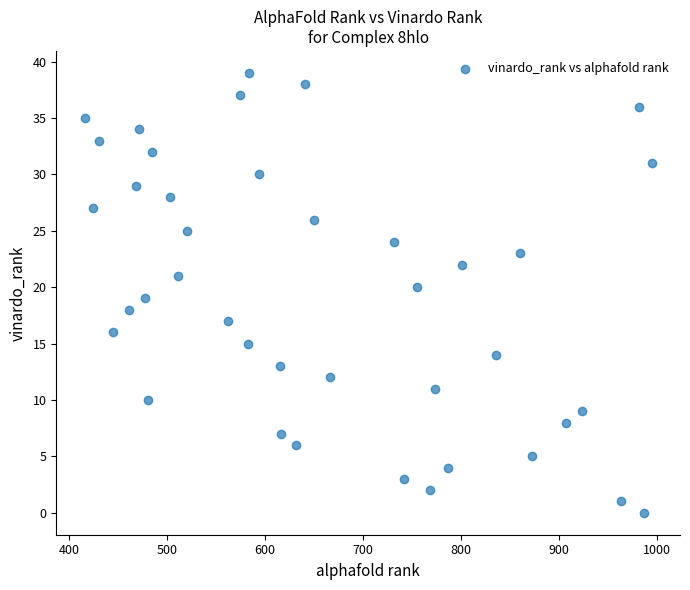

What is the range of X values (max minus min)?

579